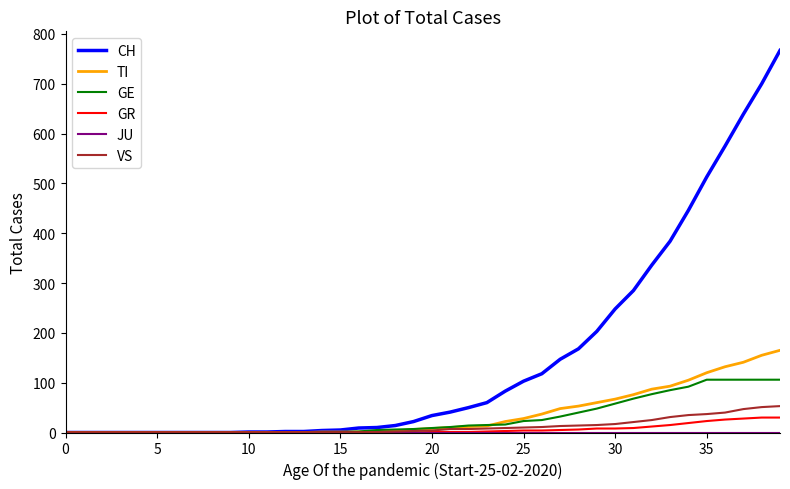

What is the maximum value shown in the chart?

767